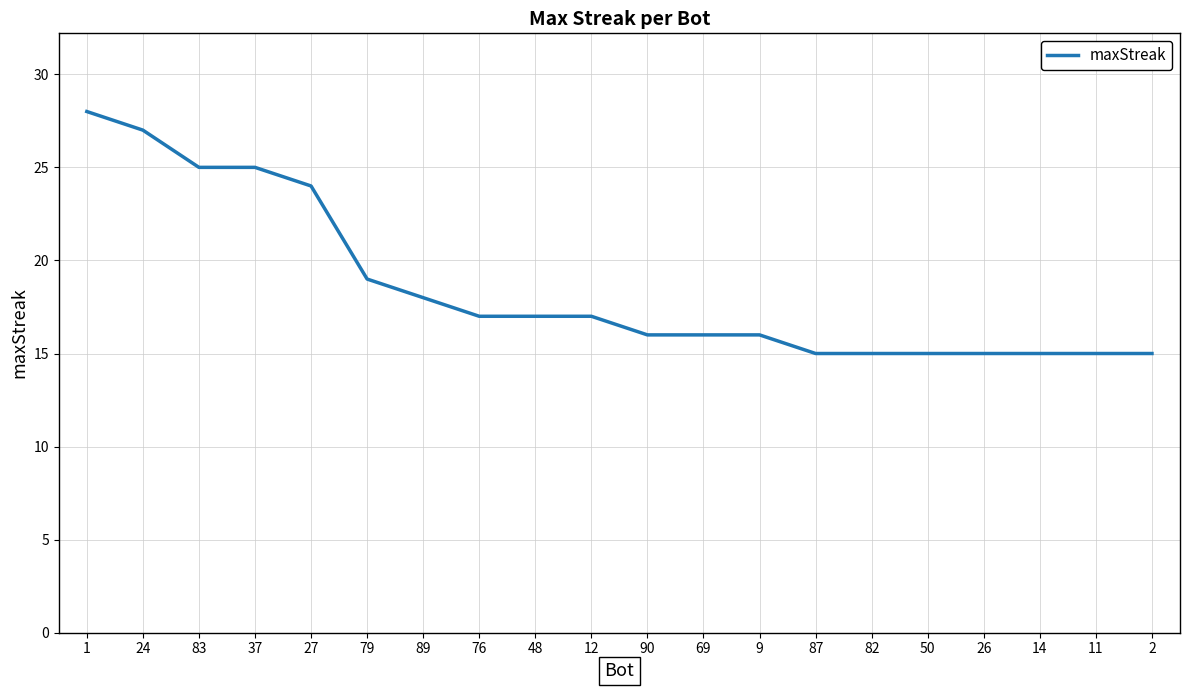

What position from the right is 50?

5